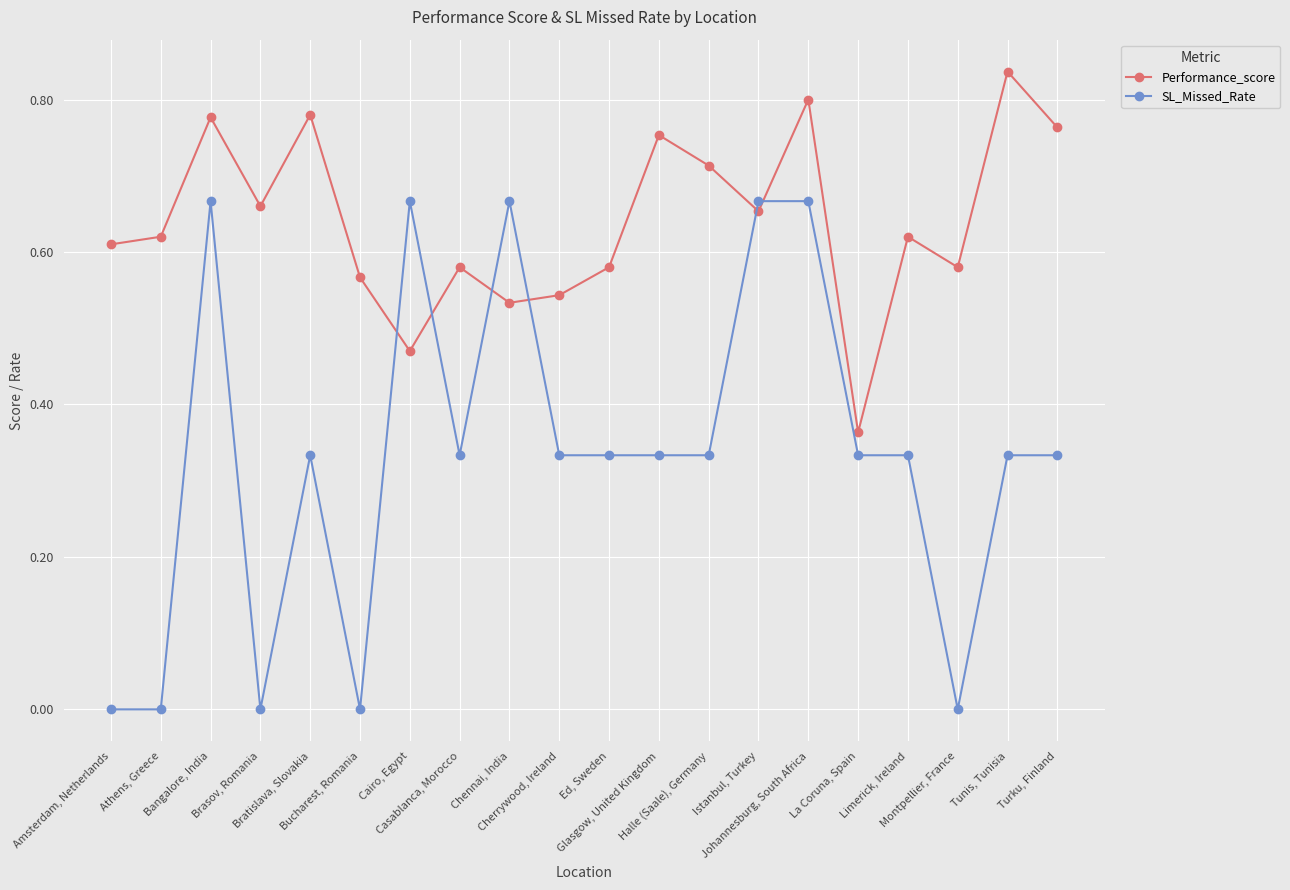

How many times do Performance_score and SL_Missed_Rate cross each other?

6